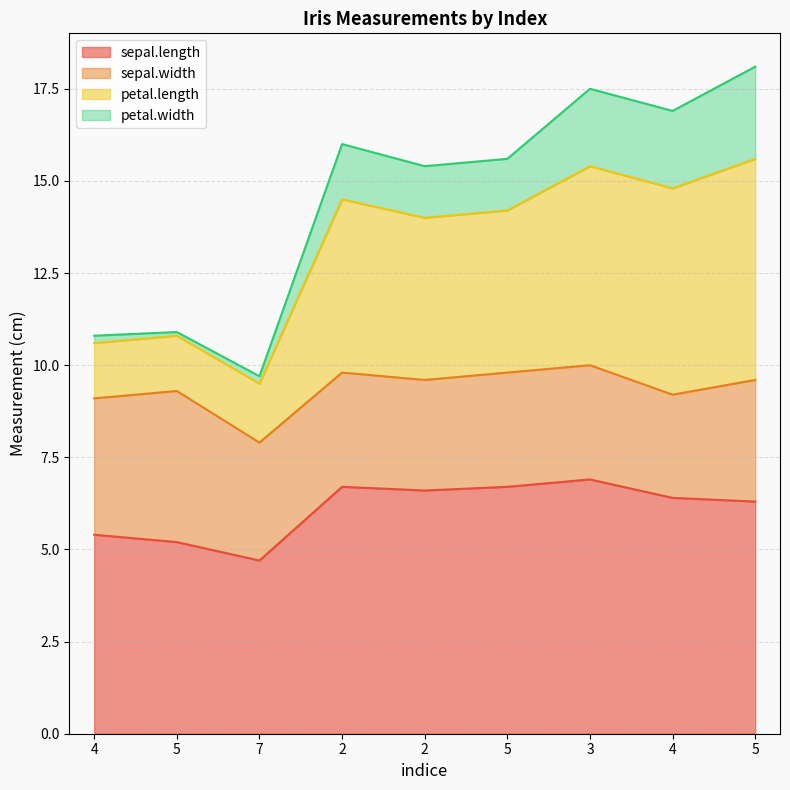

What is the label of the 1st point from the right?

5